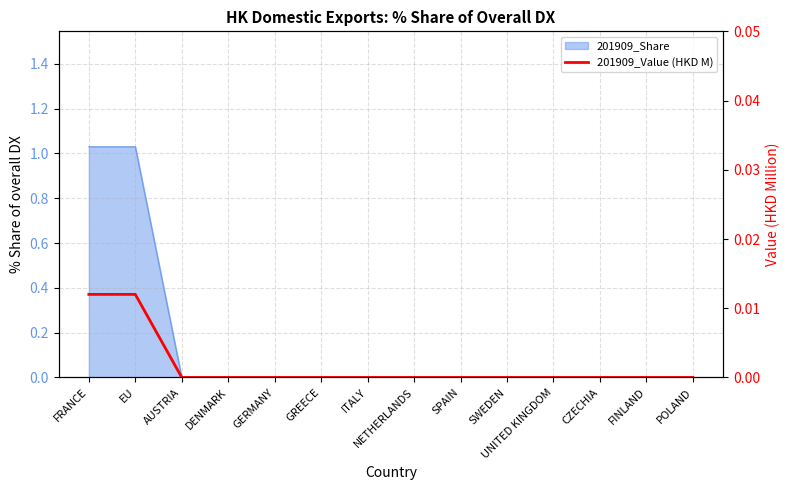

The value at GREECE is 0.0. True or false?

True